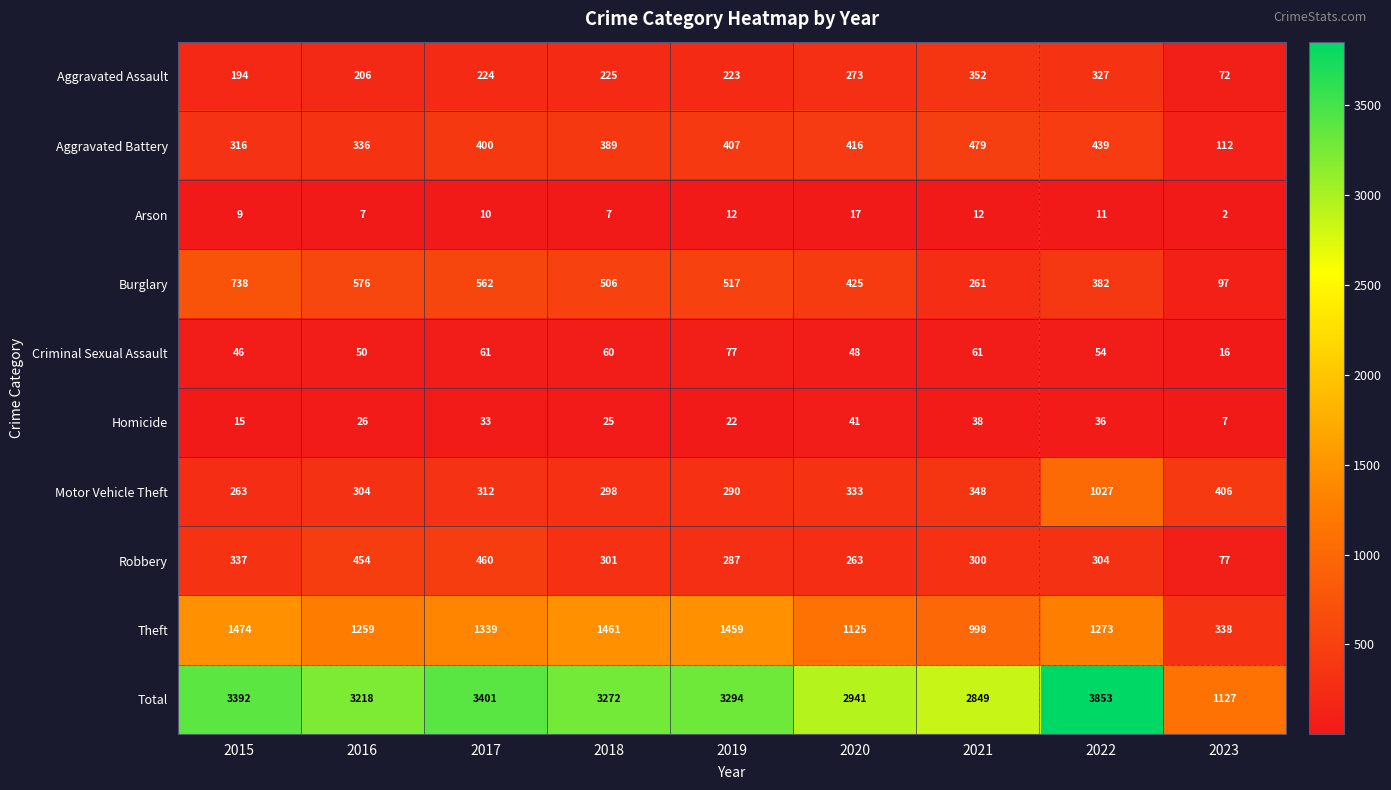

What is the highest value of the Aggravated Battery series?

479